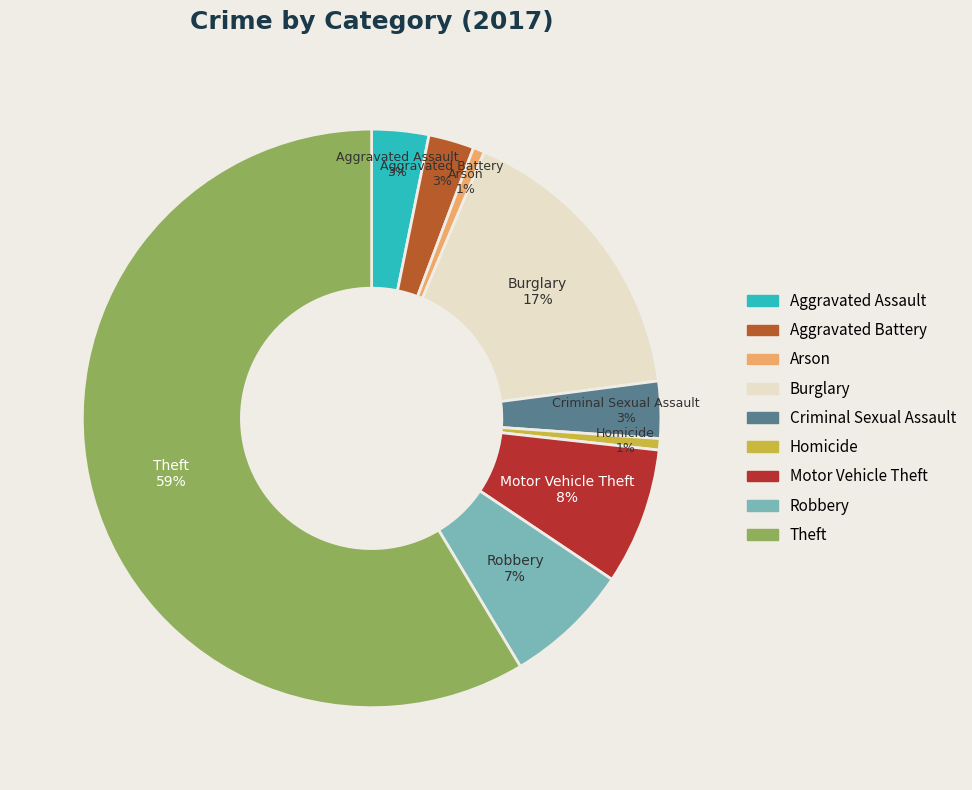

What is the ratio of the value at Criminal Sexual Assault to the value at Aggravated Assault?

1.0